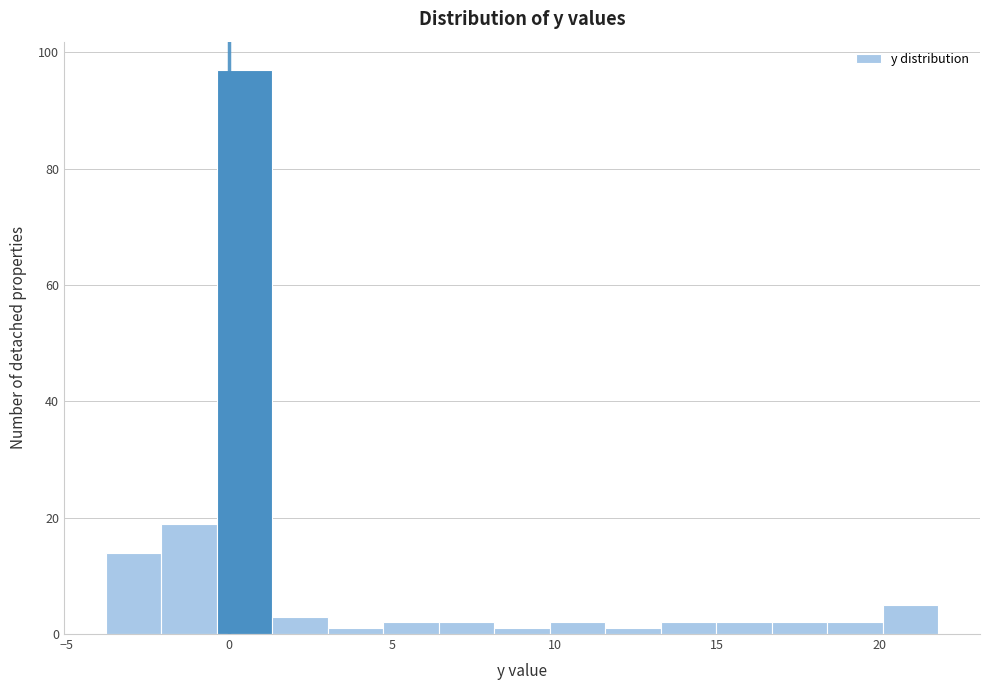

Read against the x-axis, roughly where is the centre of the tallest bar?

0.5